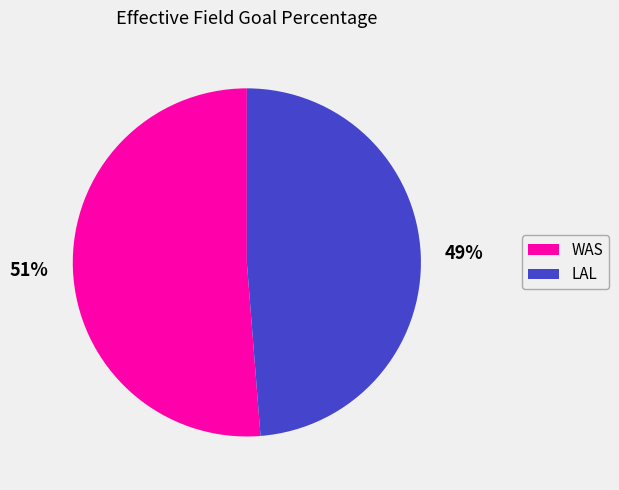

To the nearest percent, what is the average slice percentage?

50%